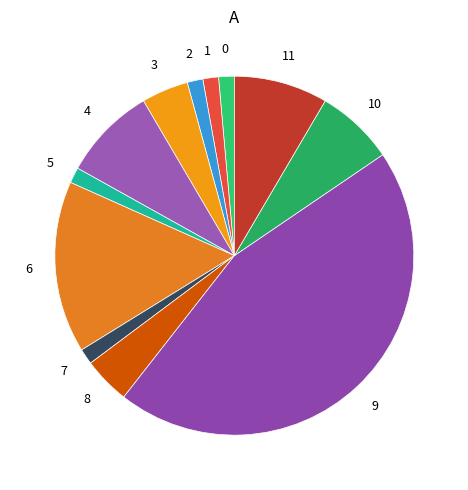

How many segments does this pie chart have?

12